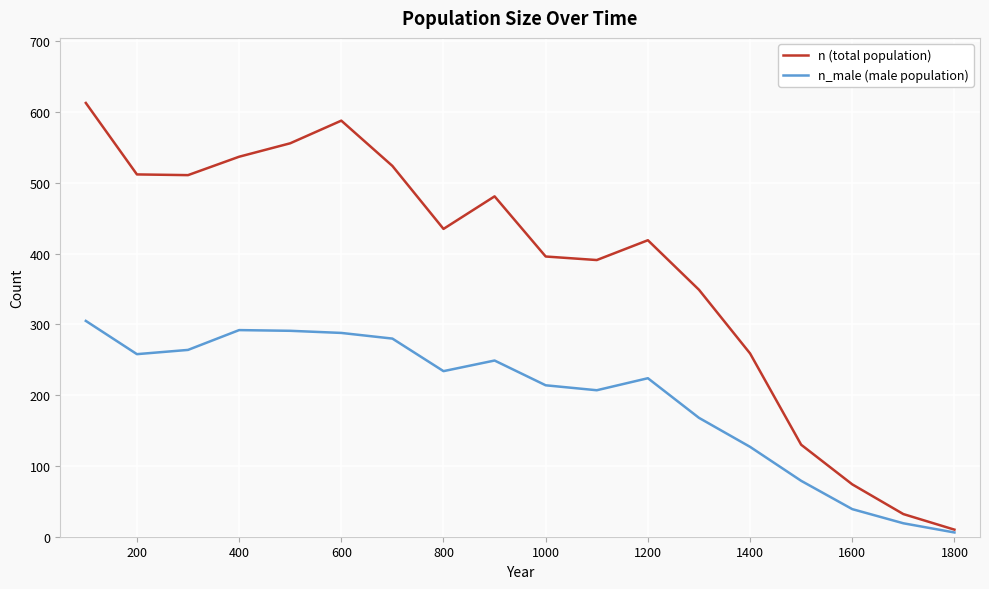

Which series has the largest total across all categories?

n (total population)